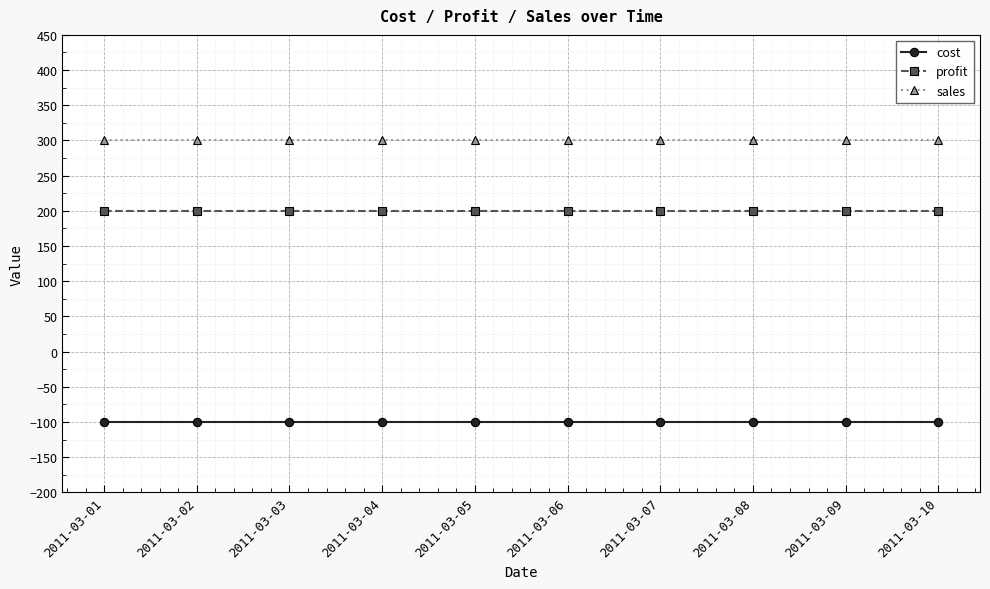

Is the value of profit at 2011-03-10 greater than the value of sales at 2011-03-06?

No